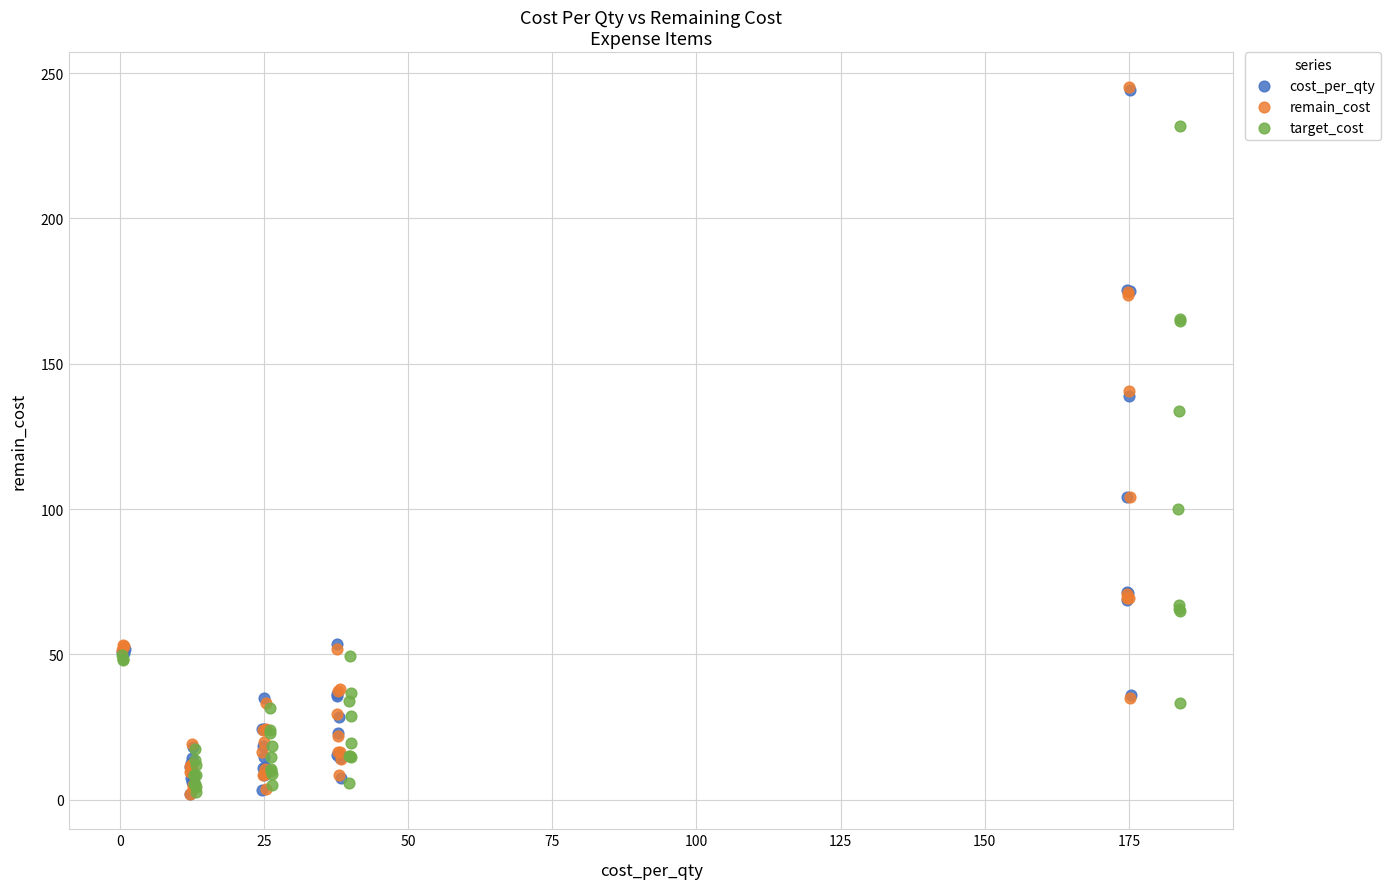

Which series has the widest spread of Y values?

remain_cost